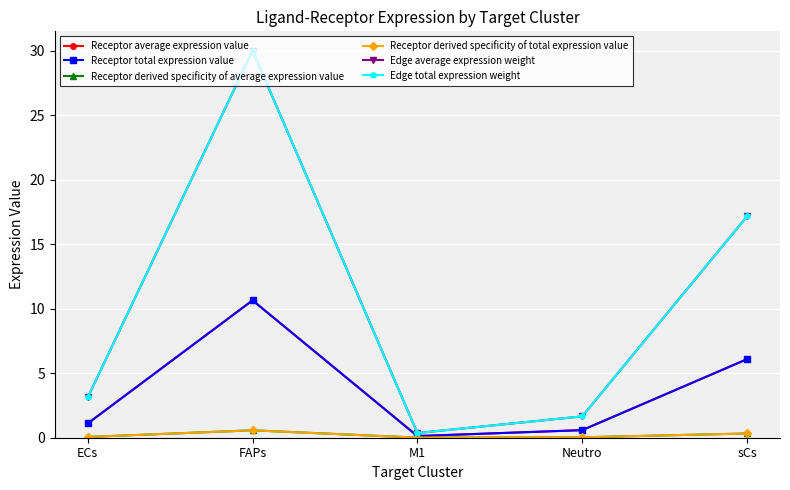

What is the value of the Edge average expression weight point at the 2nd from the left?

30.0